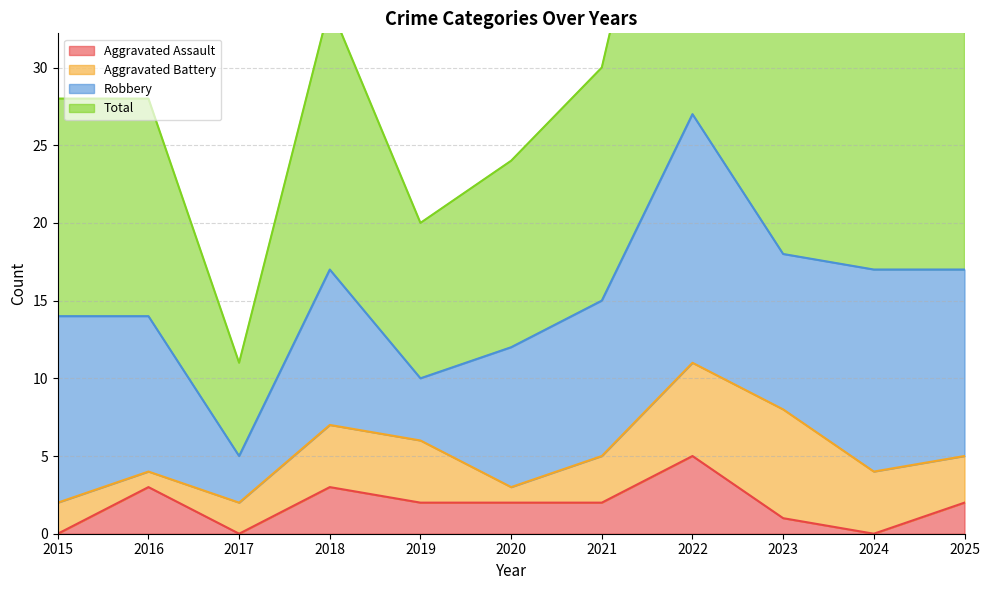

What is the maximum value for Aggravated Assault?

5